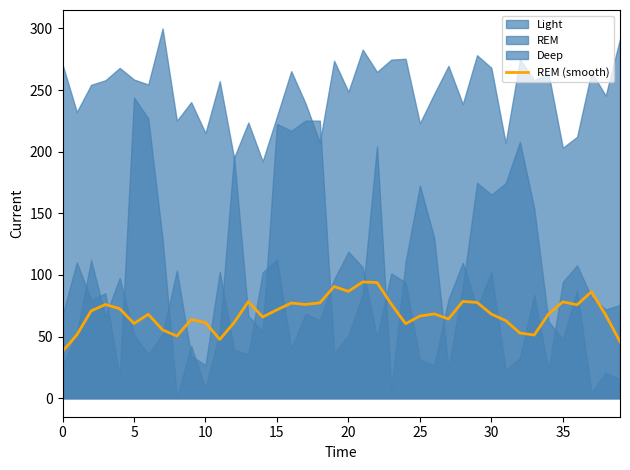

What is the minimum value for REM (smooth)?

38.1